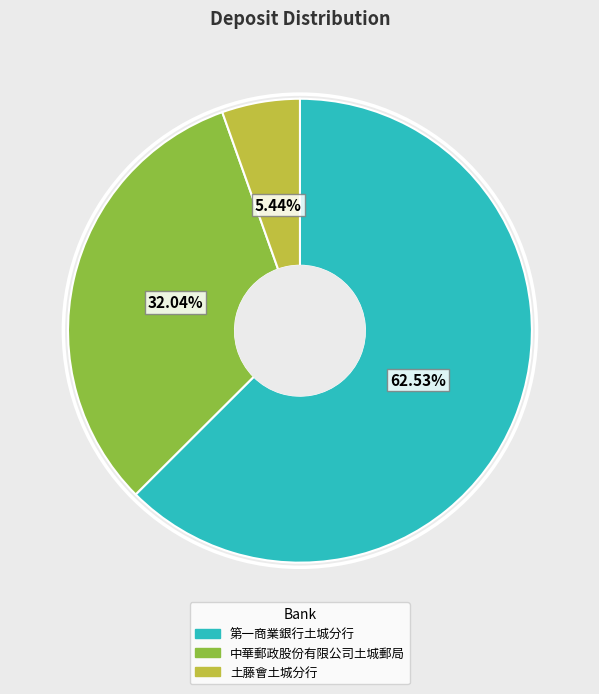

To the nearest percent, what percentage of the pie is 第一商業銀行土城分行?

63%